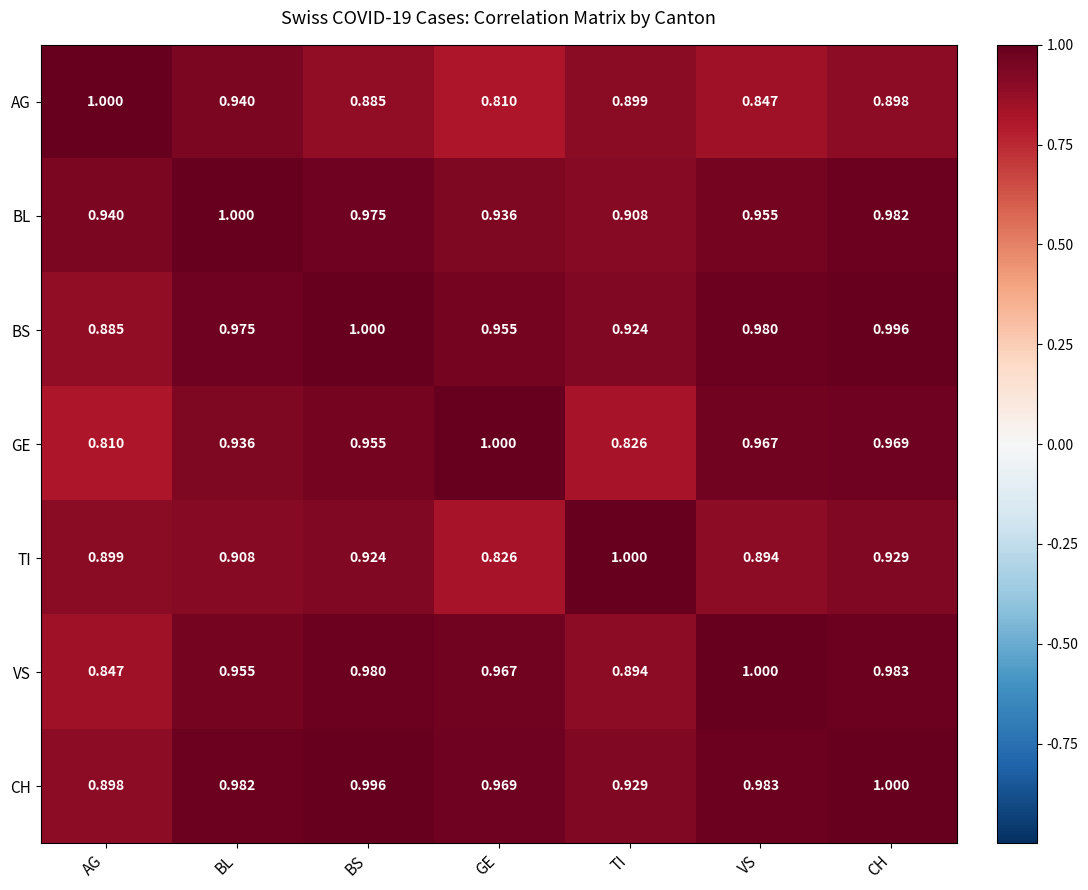

Rank the series at GE from lowest to highest value.

AG, TI, BL, BS, VS, CH, GE